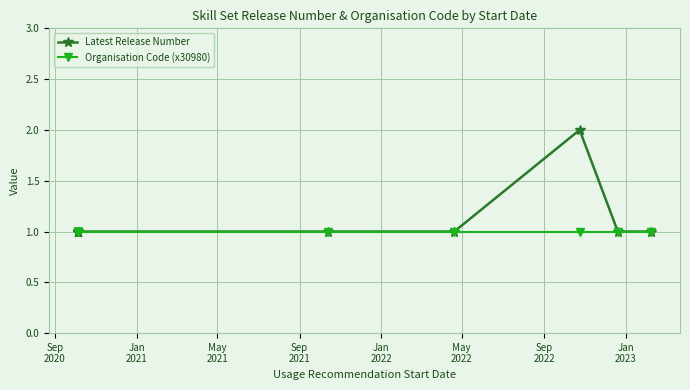

What is the value of the Organisation Code (x30980) point at the 1st from the left?

1